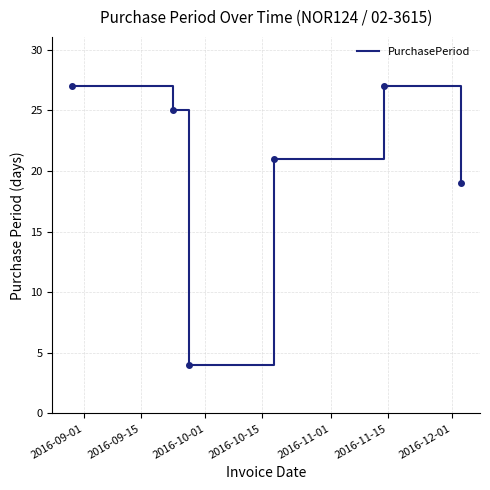

How many values are below 25?

3